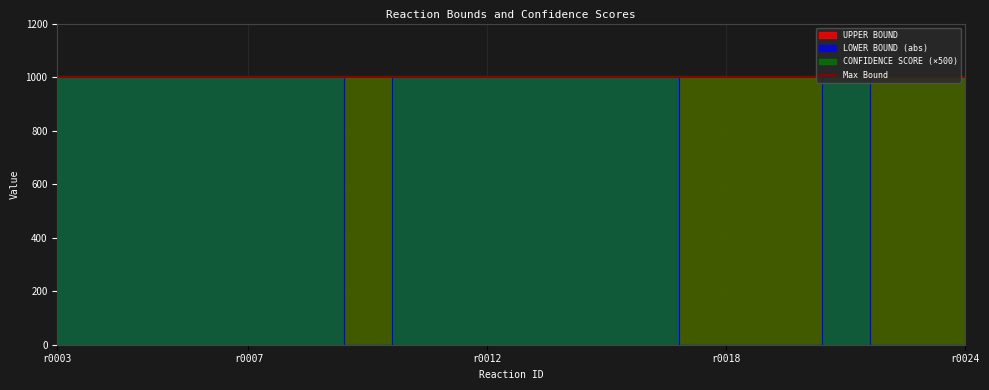

True or false: UPPER BOUND and CONFIDENCE SCORE cross at least once.

False